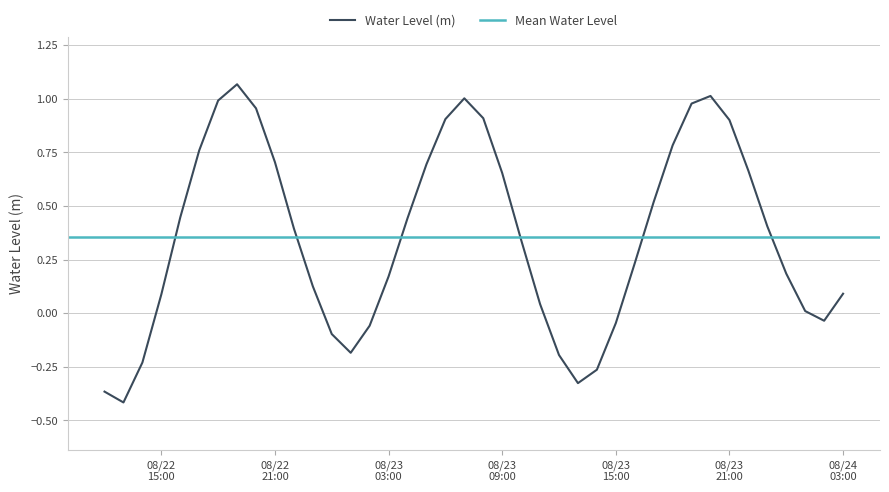

Reading left to right, what are all the values shown in this chart?

-0.4	-0.4	-0.2	0.1	0.4	0.8	1.0	1.1	1.0	0.7	0.4	0.1	-0.1	-0.2	-0.1	0.2	0.4	0.7	0.9	1.0	0.9	0.7	0.3	0.0	-0.2	-0.3	-0.3	-0.0	0.2	0.5	0.8	1.0	1.0	0.9	0.7	0.4	0.2	0.0	-0.0	0.1